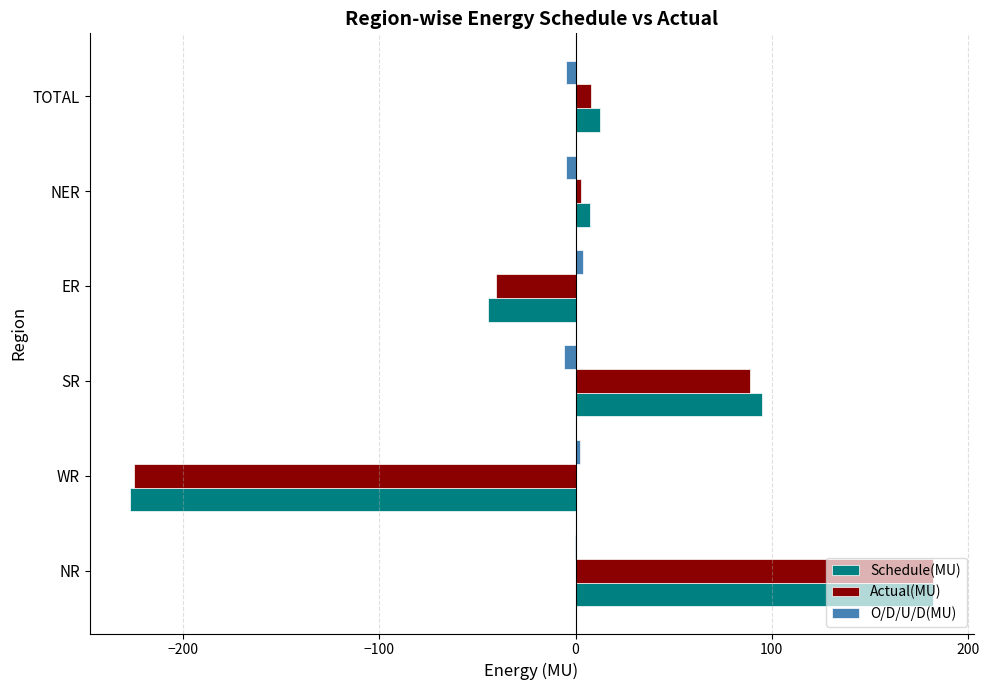

Which category has the highest value across all series?

NR